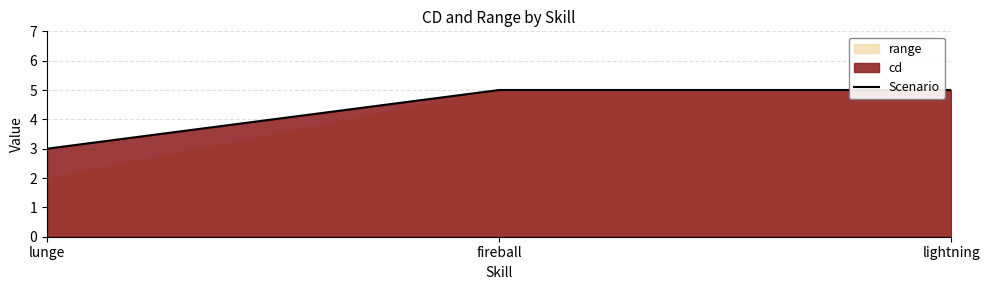

Is it true that Scenario equals 2 at fireball?

False